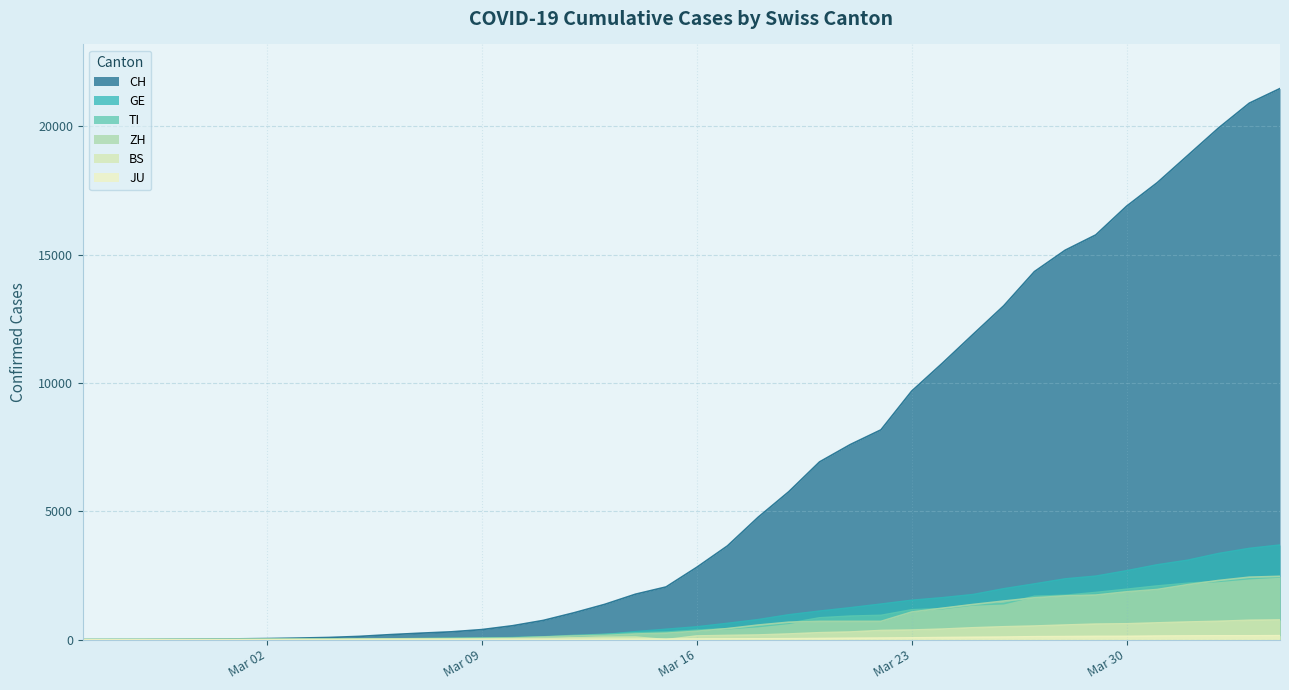

What is the label of the 17th point from the left?

2020-03-12